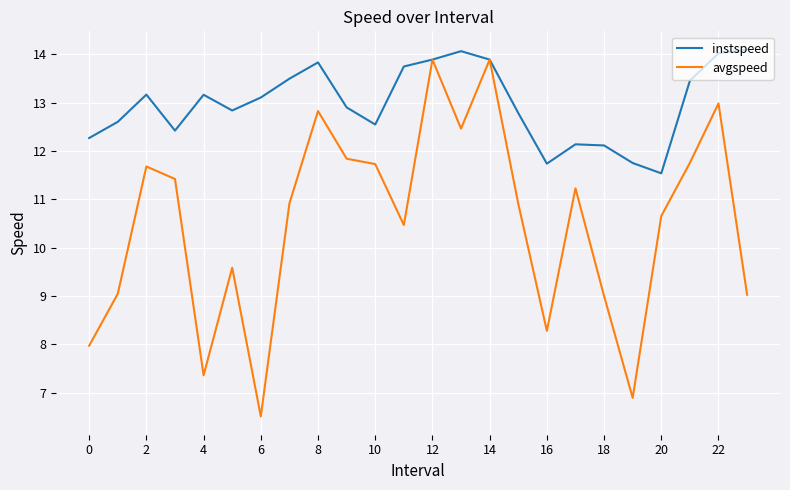

Rank the series by their average value, from lowest to highest.

avgspeed, instspeed